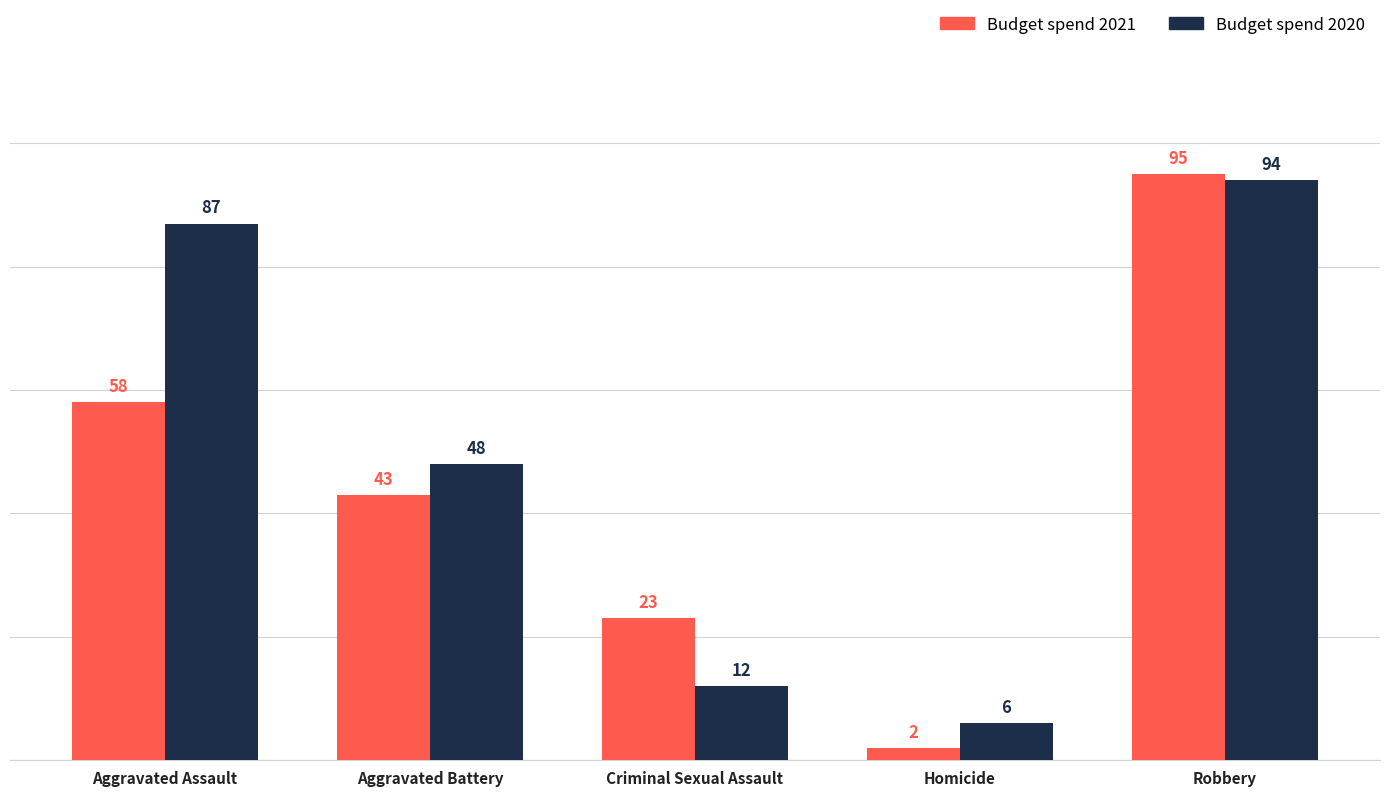

What is the greatest value displayed?

95